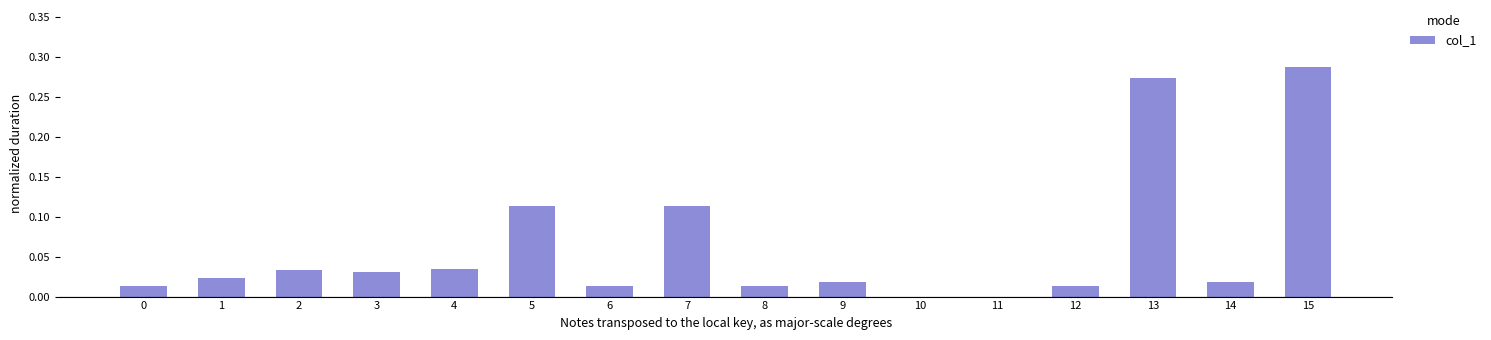

Which label corresponds to the largest value in the chart?

15